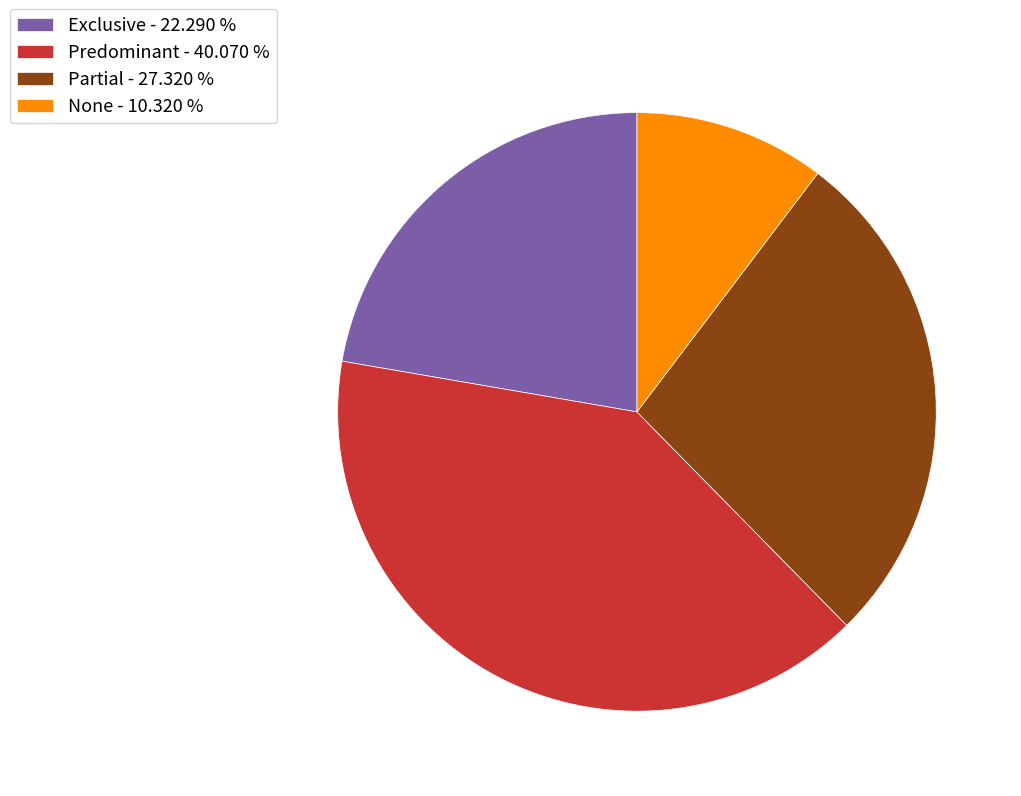

Which slice is the largest?

Predominant